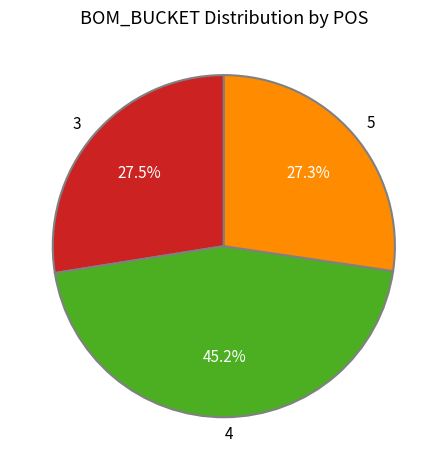

To the nearest percent, what is the combined percentage of 5 and 4?

72%